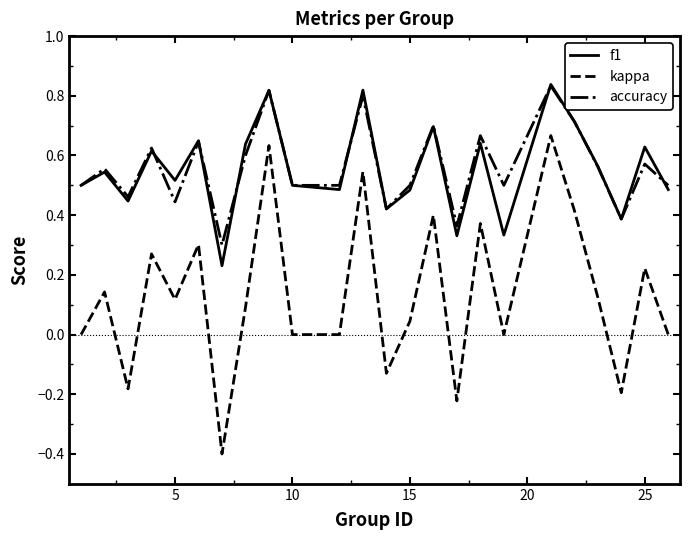

Which series has the largest range (max minus min)?

kappa